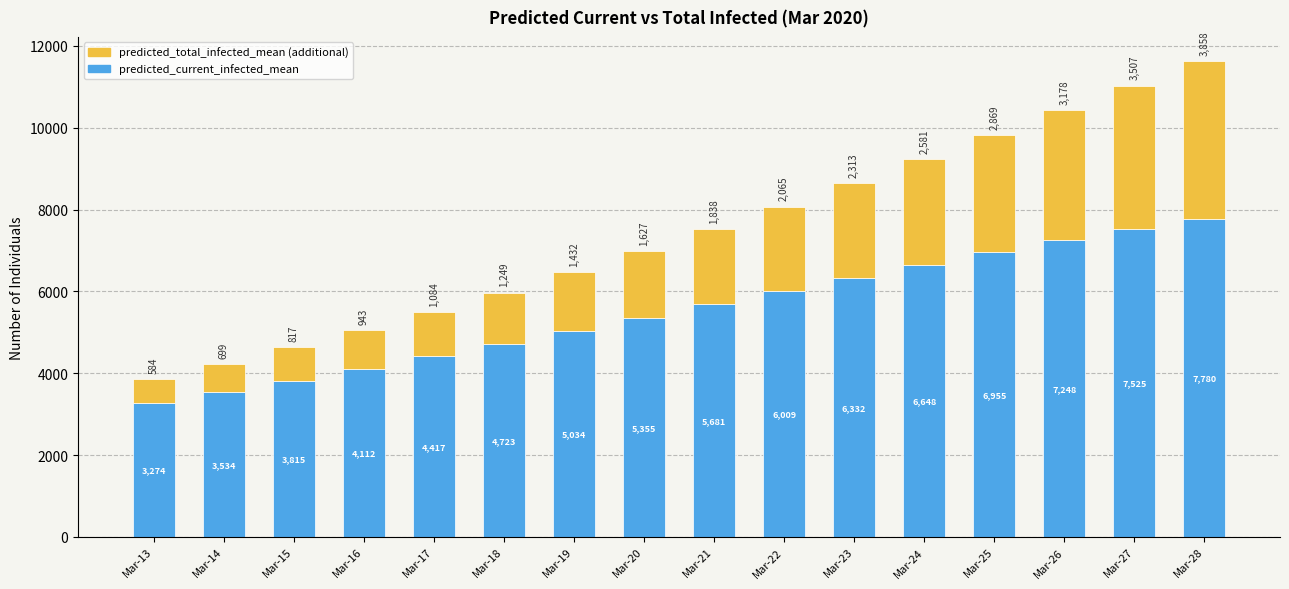

What is the total value across all series at Mar-17?

5501